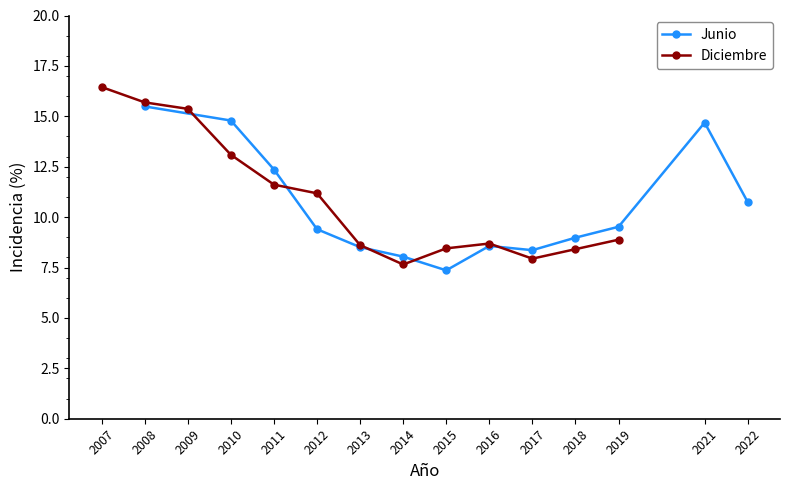

Which series has the widest spread of values?

Diciembre